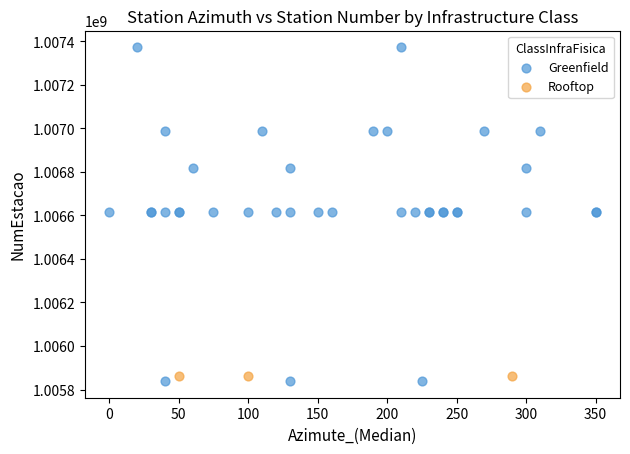

Which series reaches the maximum Y coordinate?

Greenfield